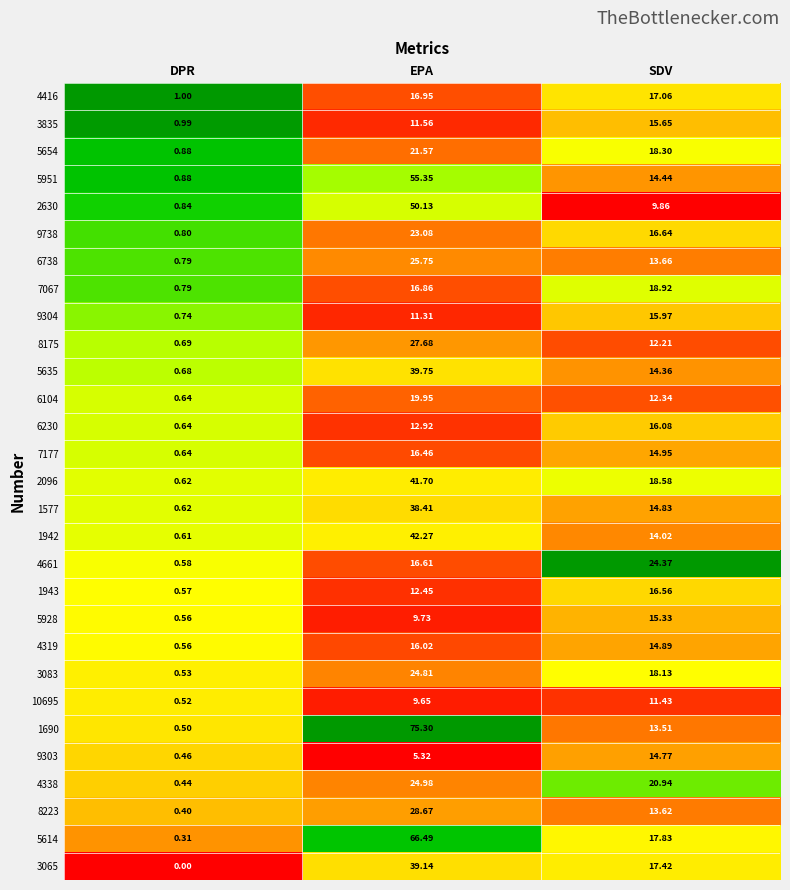

At which category is the sum across all series the highest?

EPA